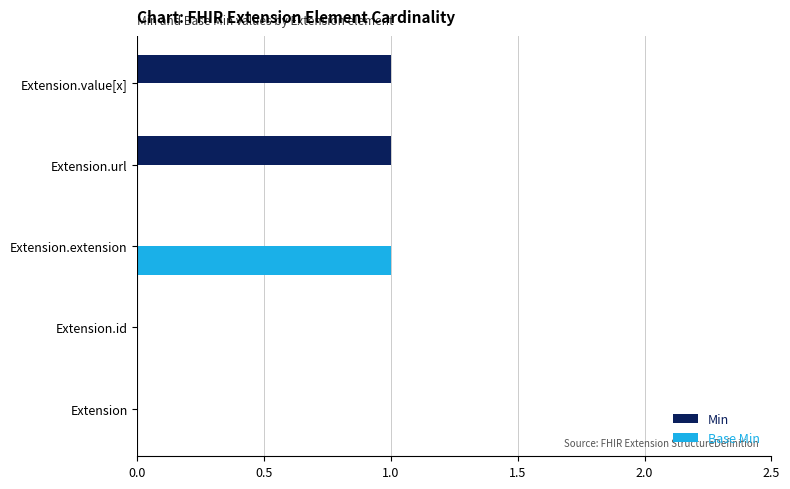

How many data points does each series have?

5